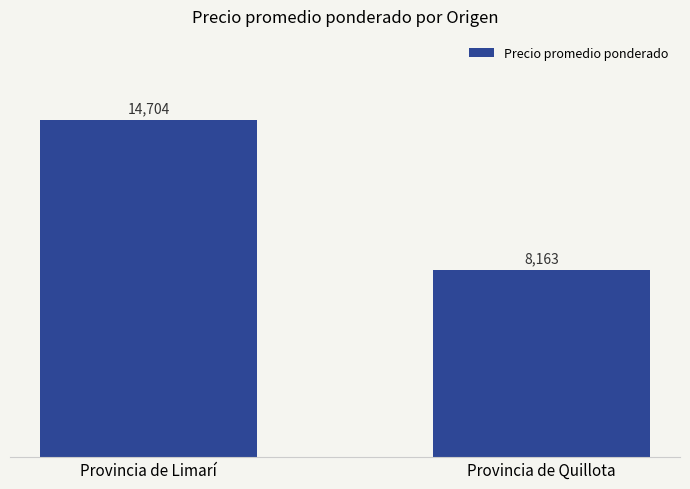

What is the sum of all values?

22867